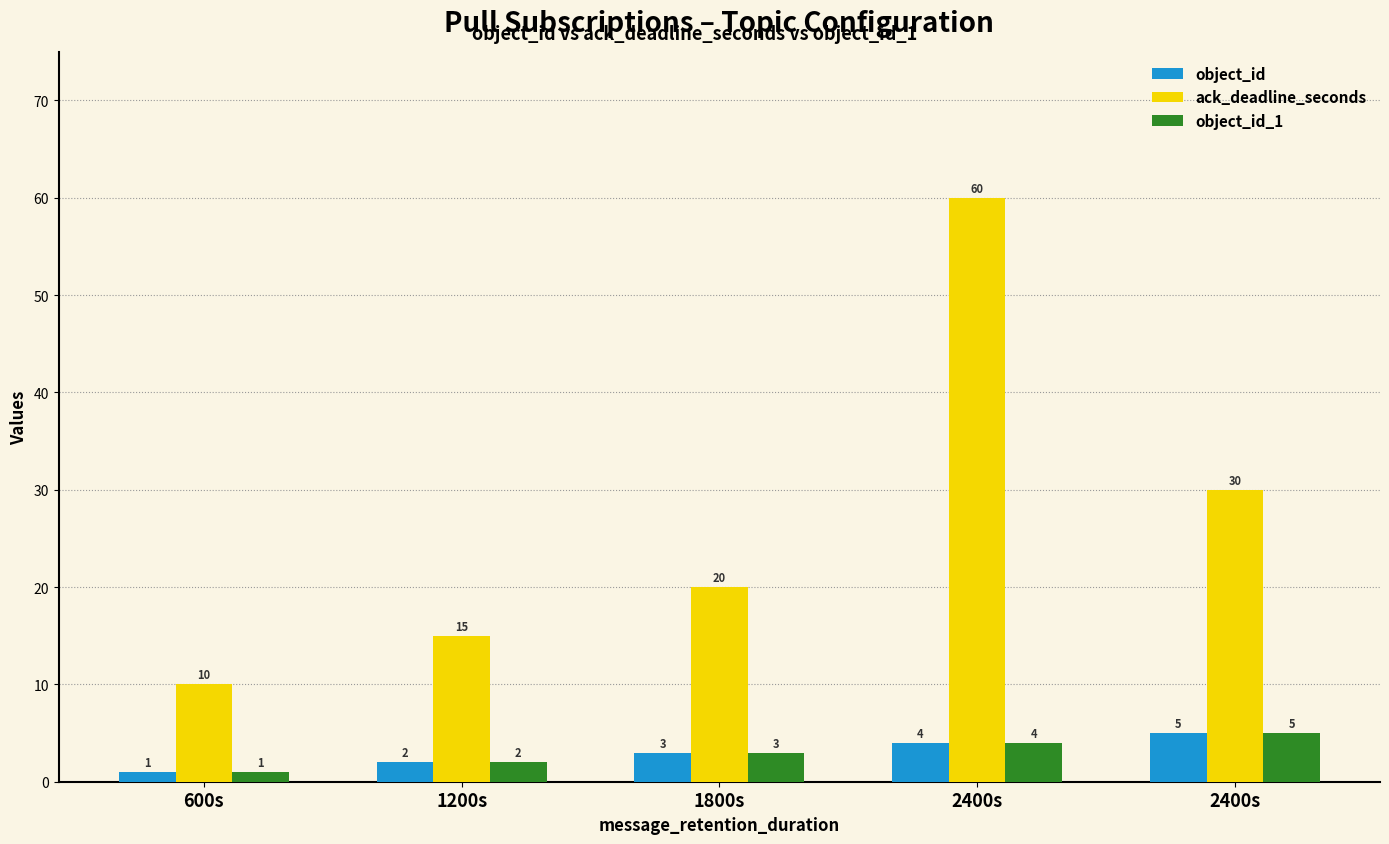

Is the value of ack_deadline_seconds at 1800s greater than the value of object_id at 1800s?

Yes